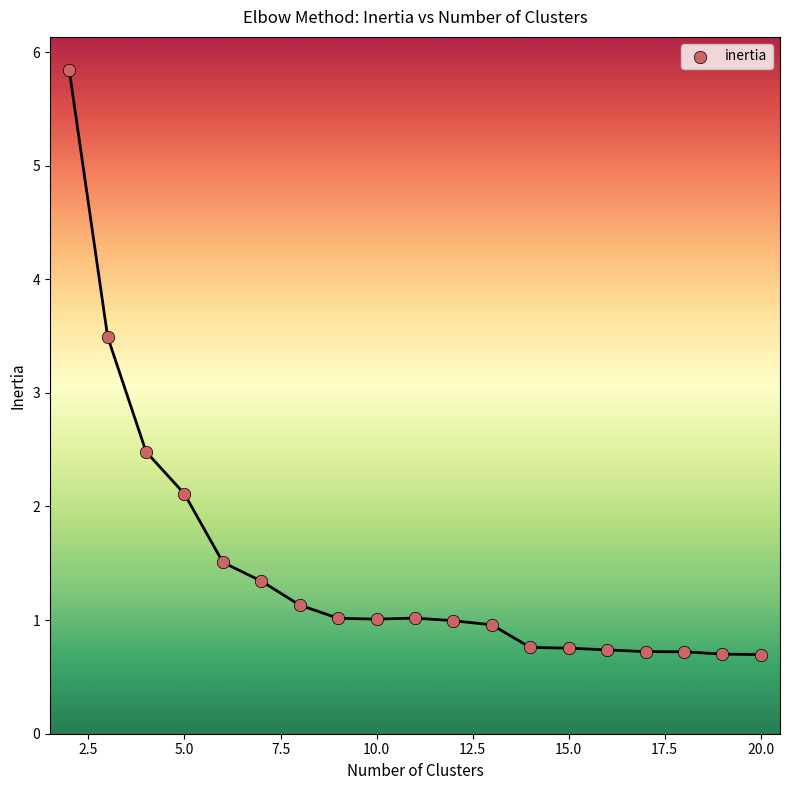

What is the range of X values (max minus min)?

18.0